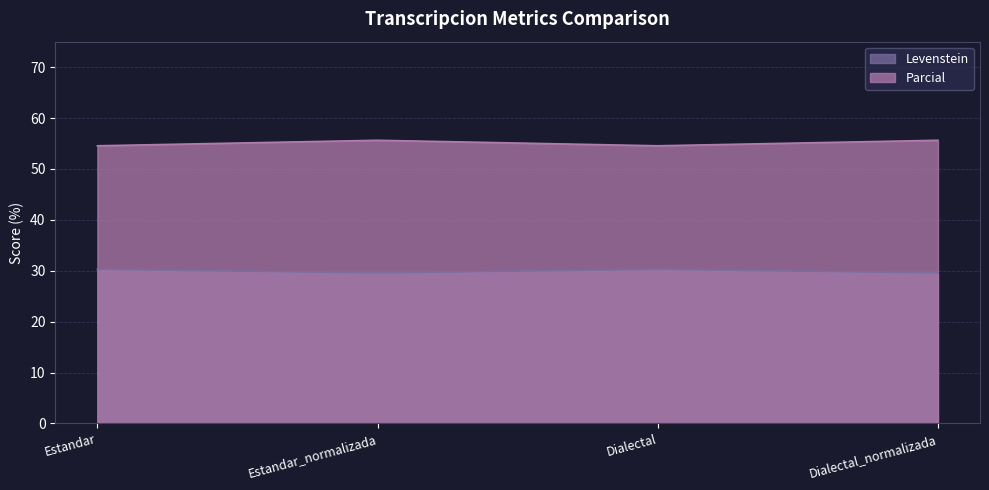

The Parcial series shows 55.6 at Estandar_normalizada. True or false?

True